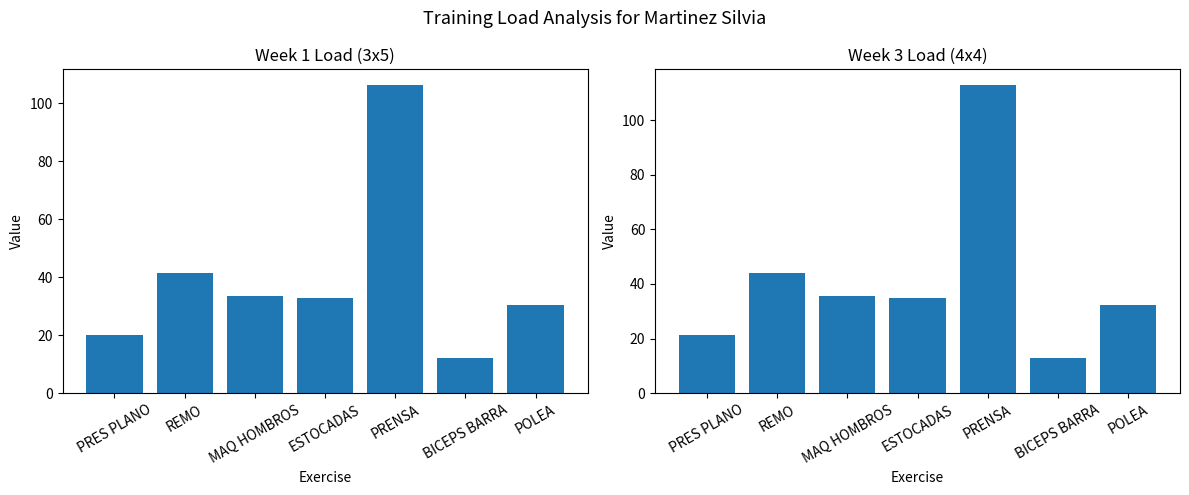

What is the sum of all CARGA_Week1 values?

276.8